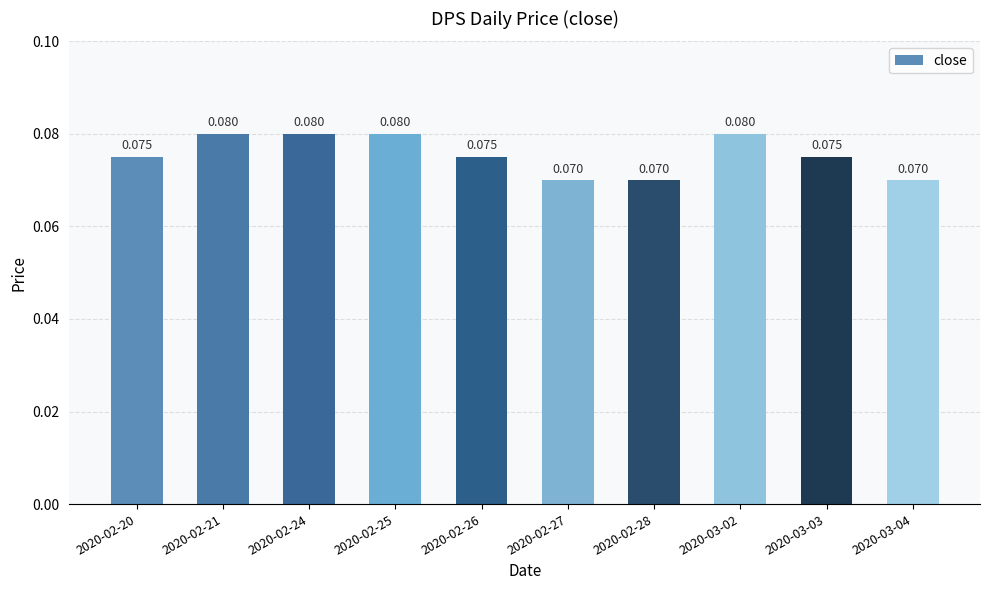

Does the chart contain any negative values?

No